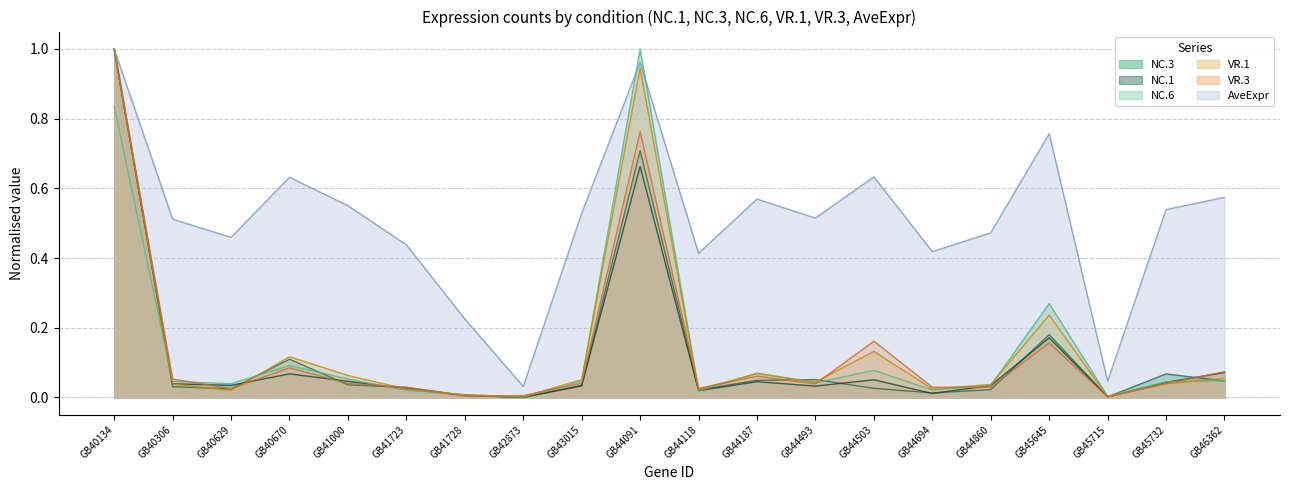

Reading left to right, list all the values displayed in this chart.

NC.1: 1.0	0.0	0.0	0.1	0.0	0.0	0.0	0.0	0.0	0.7	0.0	0.0	0.0	0.1	0.0	0.0	0.2	0.0	0.0	0.1
NC.3: 1.0	0.0	0.0	0.1	0.0	0.0	0.0	0.0	0.0	0.7	0.0	0.0	0.1	0.0	0.0	0.0	0.2	0.0	0.1	0.0
NC.6: 0.8	0.0	0.0	0.1	0.1	0.0	0.0	0.0	0.0	1.0	0.0	0.1	0.0	0.1	0.0	0.0	0.3	0.0	0.0	0.0
VR.1: 1.0	0.0	0.0	0.1	0.1	0.0	0.0	0.0	0.1	0.9	0.0	0.1	0.0	0.1	0.0	0.0	0.2	0.0	0.0	0.1
VR.3: 1.0	0.1	0.0	0.1	0.0	0.0	0.0	0.0	0.0	0.8	0.0	0.1	0.0	0.2	0.0	0.0	0.2	0.0	0.0	0.1
AveExpr: 1.0	0.5	0.5	0.6	0.6	0.4	0.2	0.0	0.5	1.0	0.4	0.6	0.5	0.6	0.4	0.5	0.8	0.0	0.5	0.6